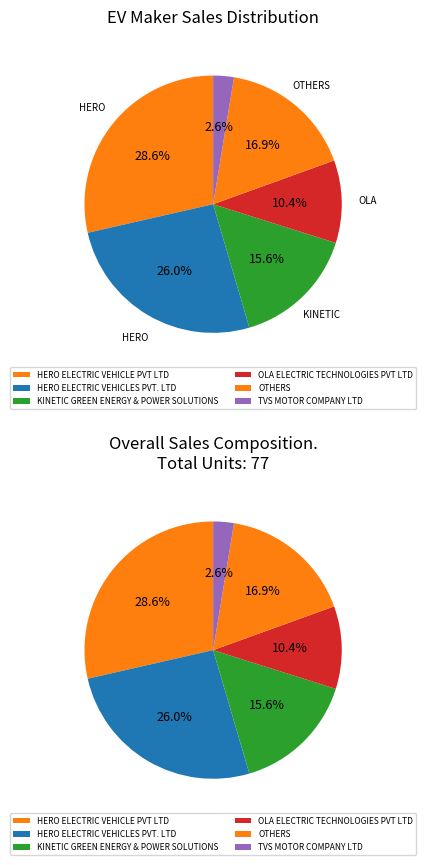

To the nearest percent, what percentage of the pie is OTHERS?

17%